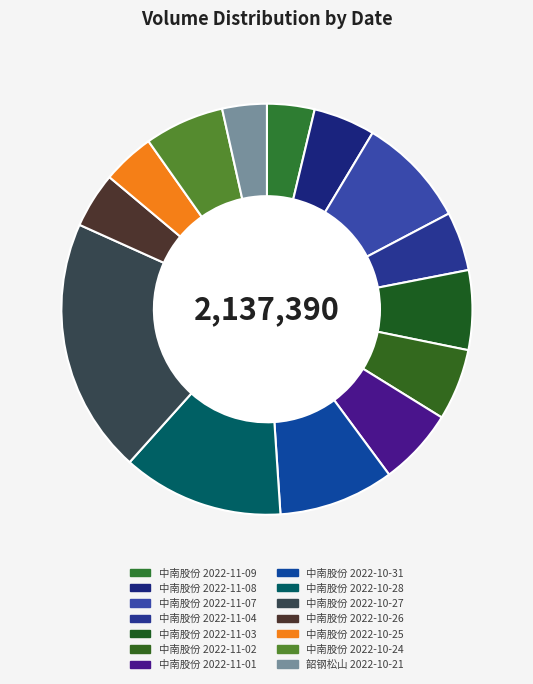

What is the change in value from 中南股份 2022-11-07 to 韶钢松山 2022-10-21?

-111173